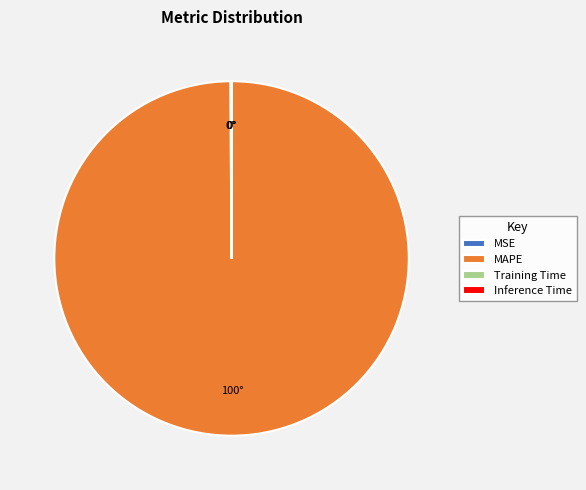

Which slice represents more than half of the pie?

MAPE